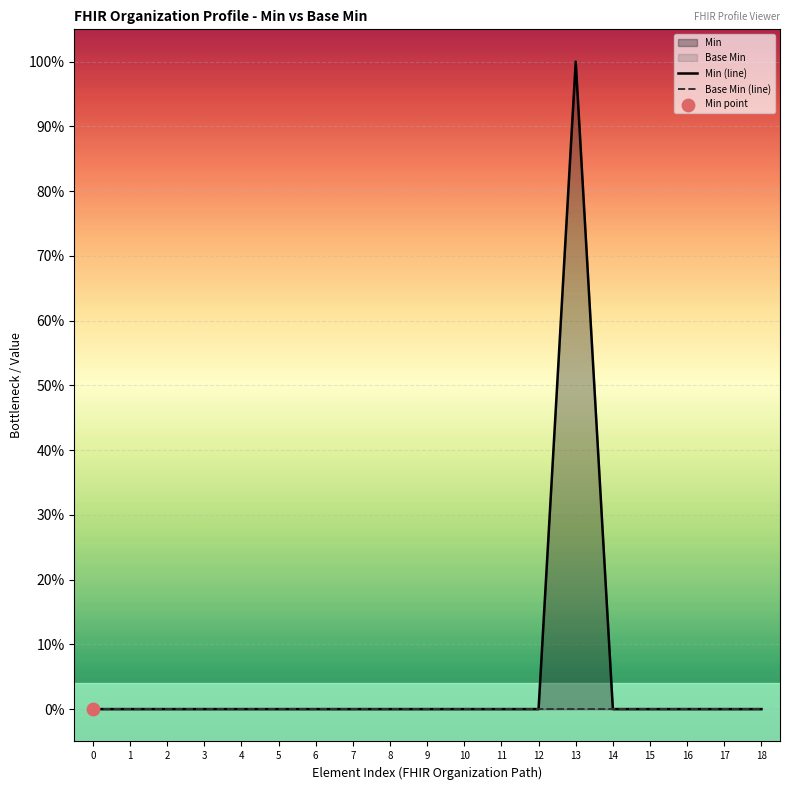

Which series reaches the maximum Y coordinate?

Min (line)